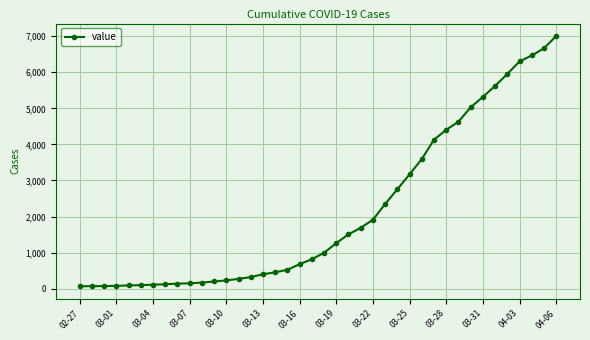

What is the difference between the maximum and second lowest values?

6936